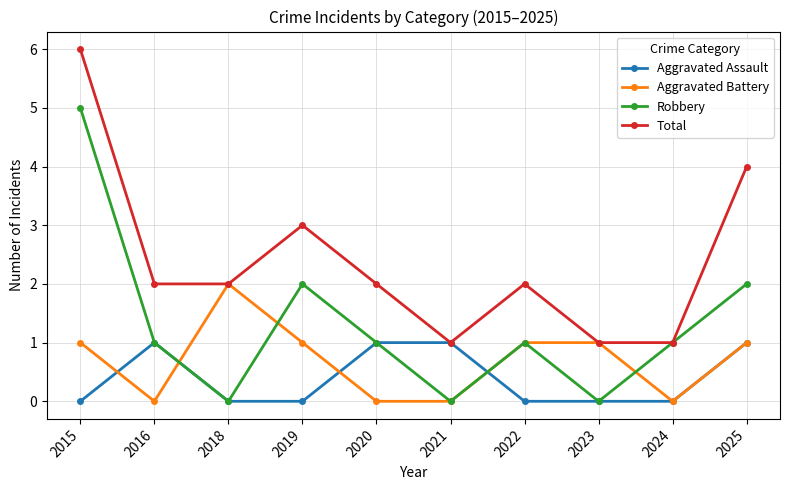

Does the chart display data point markers on the line(s)?

Yes